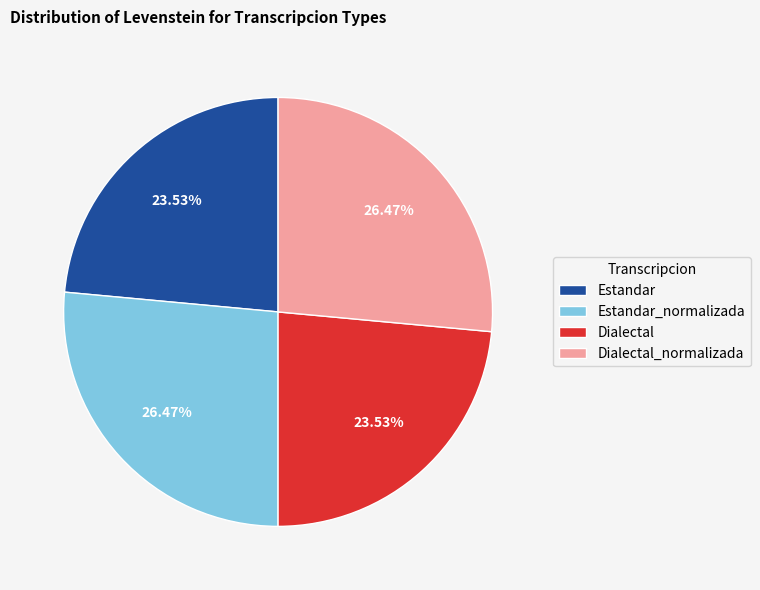

Do Dialectal_normalizada and Estandar_normalizada together represent more than half of the pie?

Yes